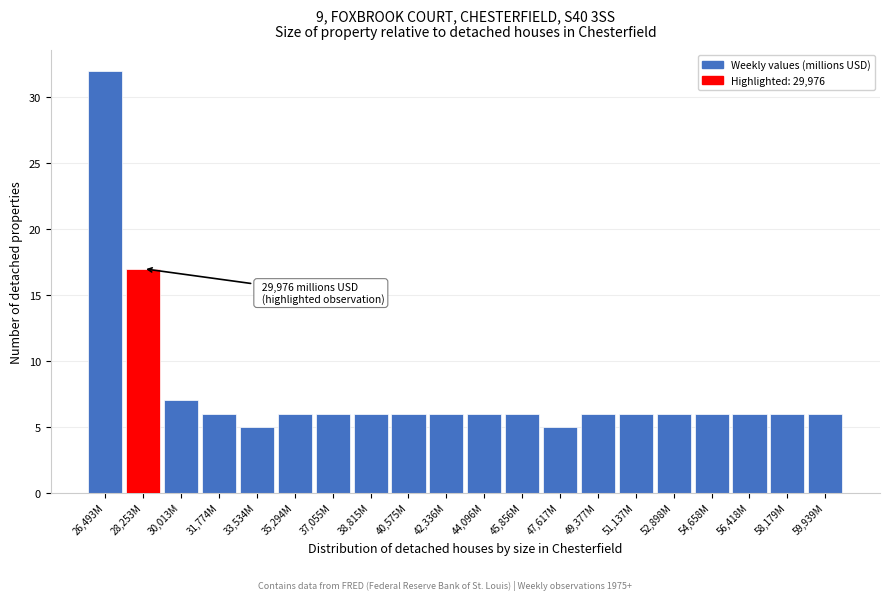

Reading left to right, transcribe all the data shown in this chart.

32	17	7	6	5	6	6	6	6	6	6	6	5	6	6	6	6	6	6	6